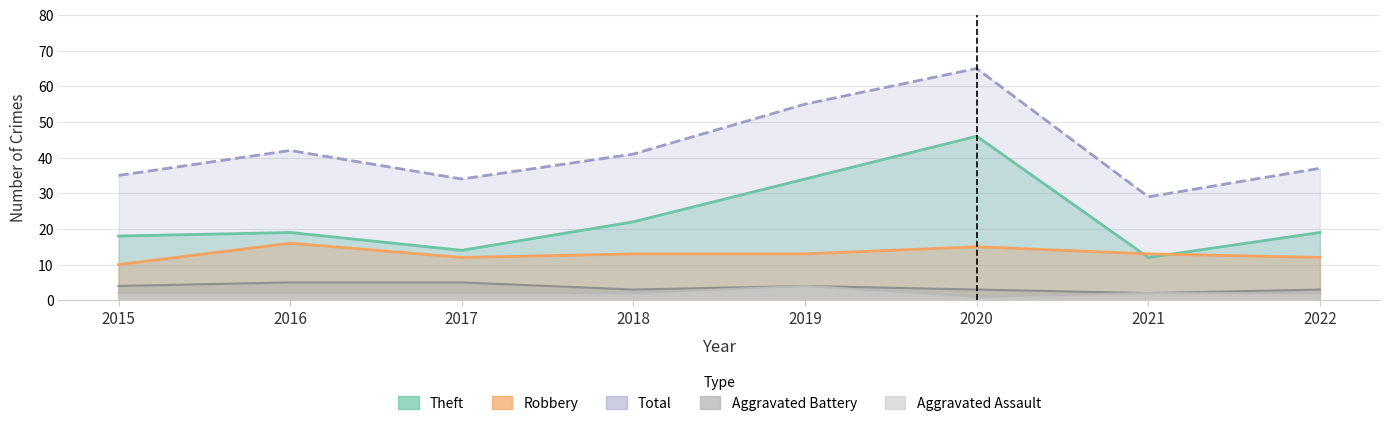

True or false: Theft has a value of 60 at 2019.

False